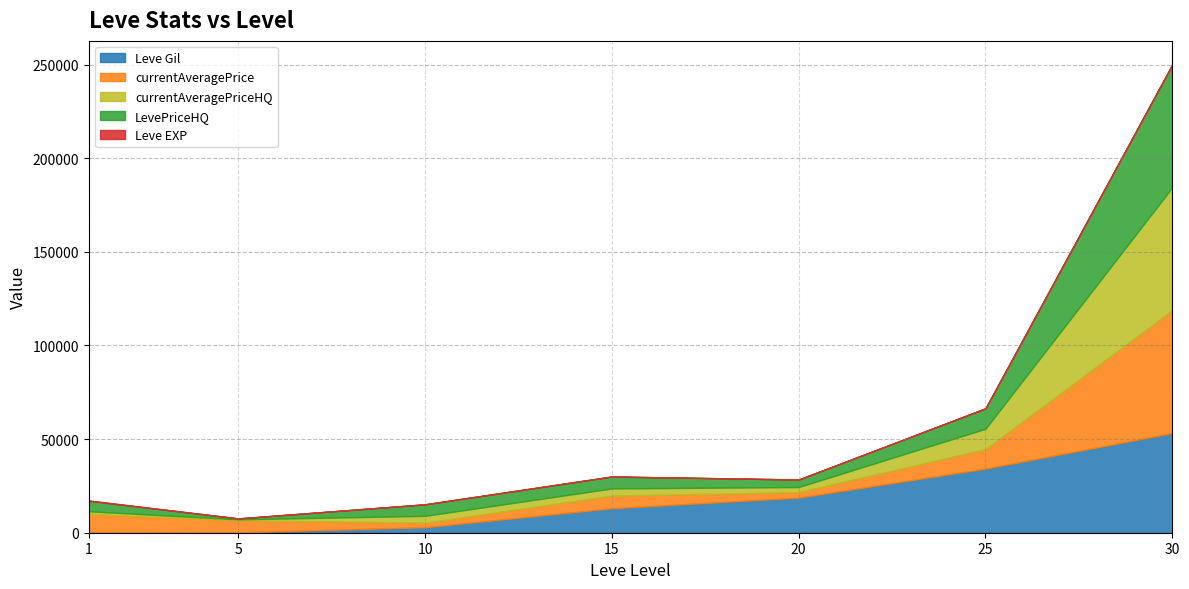

What is the maximum value for Leve Gil?

53202.5